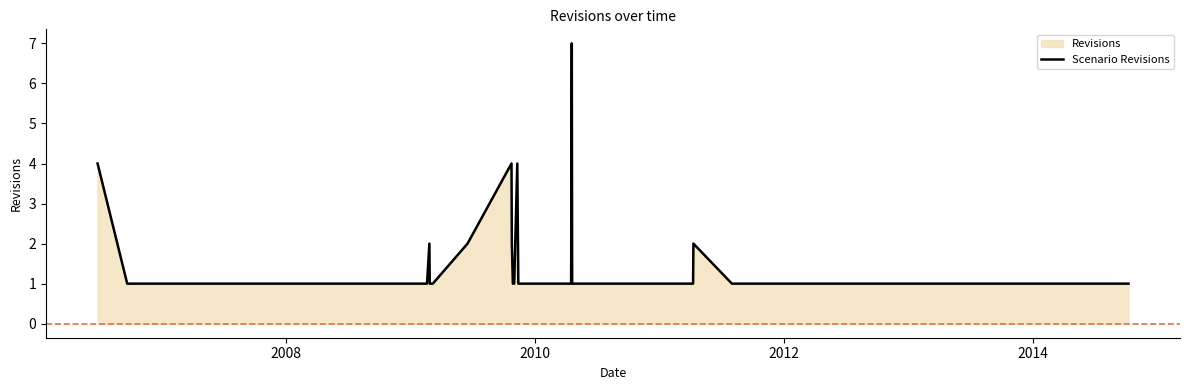

Reading right to left, transcribe all the data shown in this chart.

1	1	1	1	1	1	1	1	1	2	1	1	1	1	1	1	7	1	1	4	1	1	2	4	2	1	1	1	2	1	1	1	1	1	1	1	1	1	4